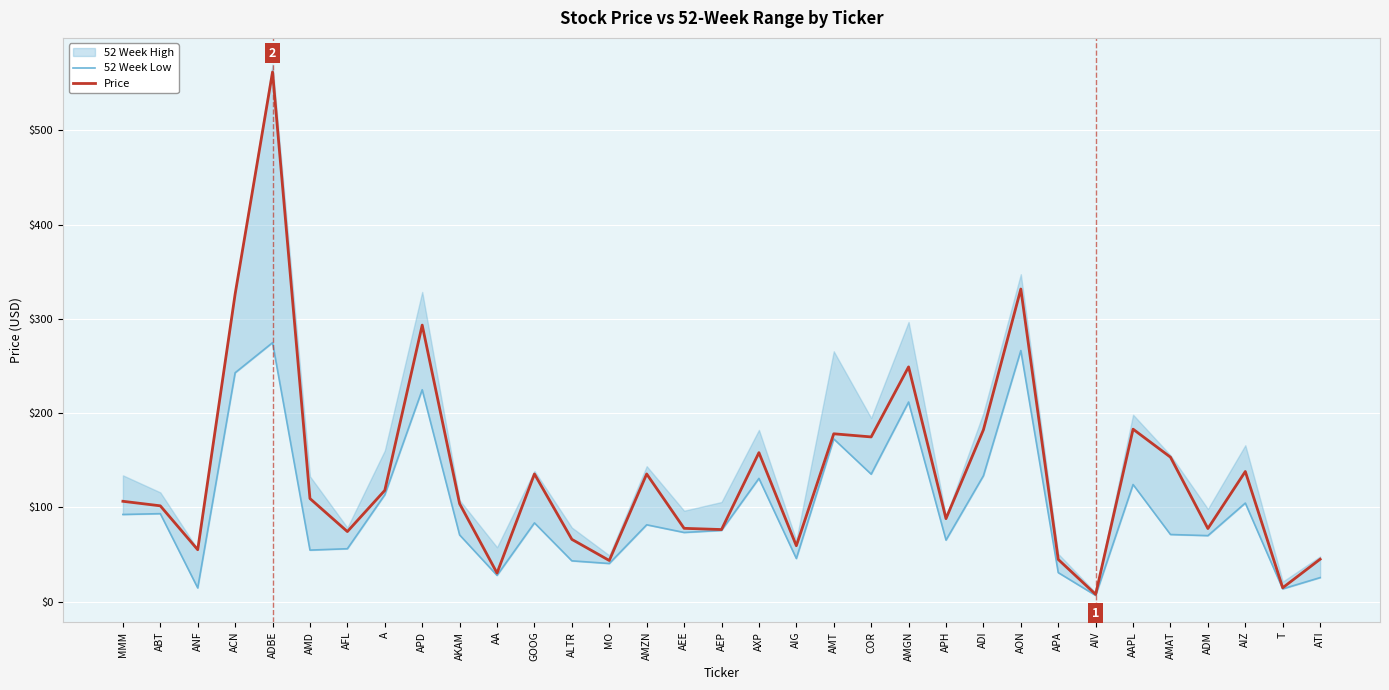

Which has a higher value, AMZN or GOOG?

GOOG